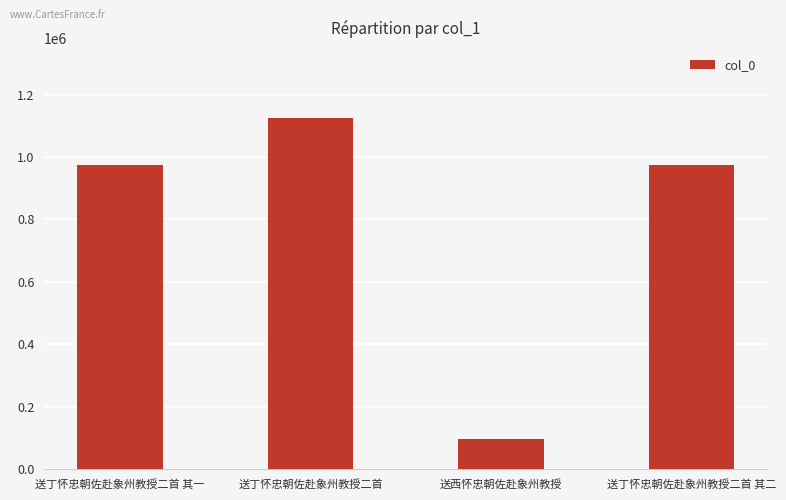

What is the ratio of the value at 送丁怀忠朝佐赴象州教授二首 其二 to the value at 送丁怀忠朝佐赴象州教授二首?

0.9